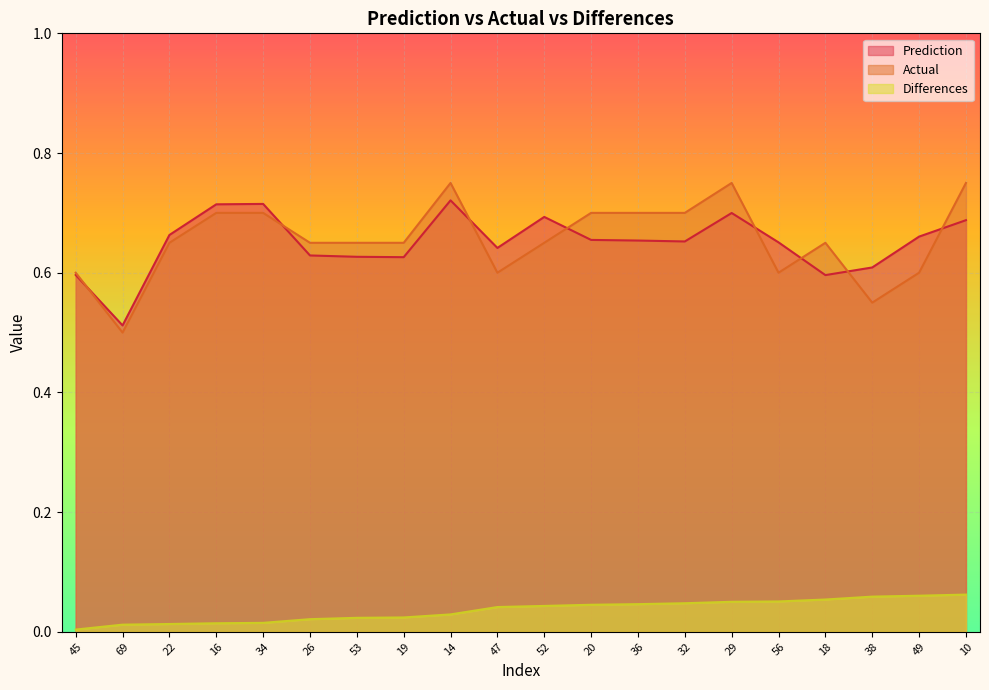

List the series in order of their peak value, lowest first.

Differences, Prediction, Actual